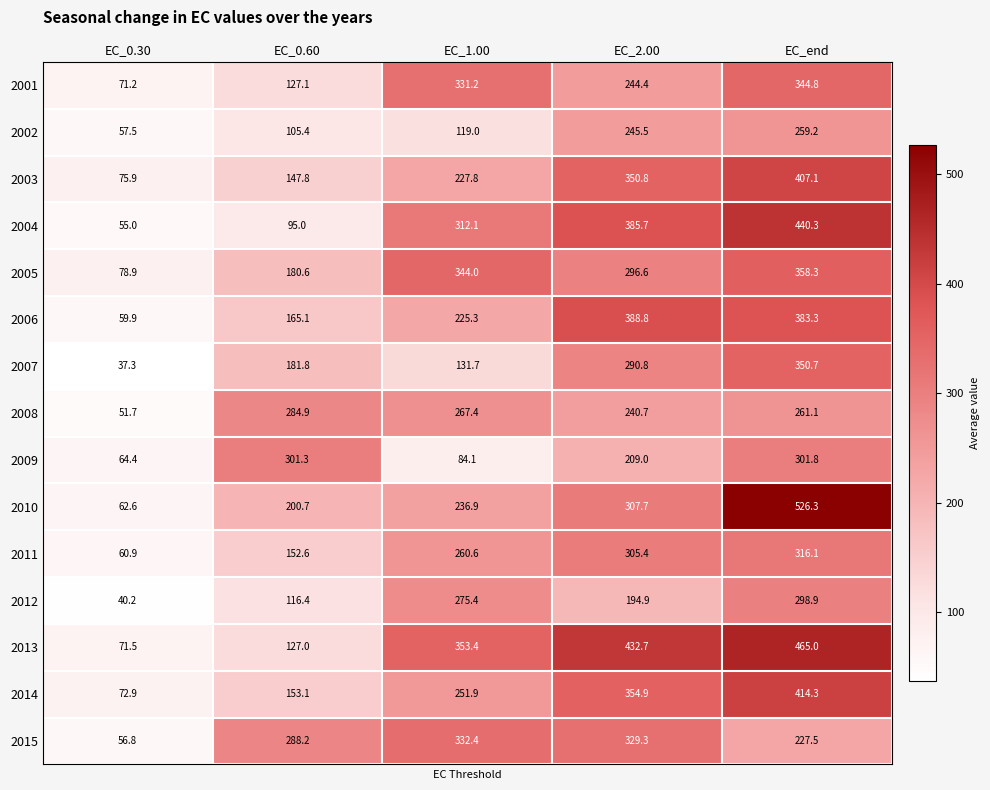

List the labels in order of 2013 value, smallest first.

EC_0.30, EC_0.60, EC_1.00, EC_2.00, EC_end